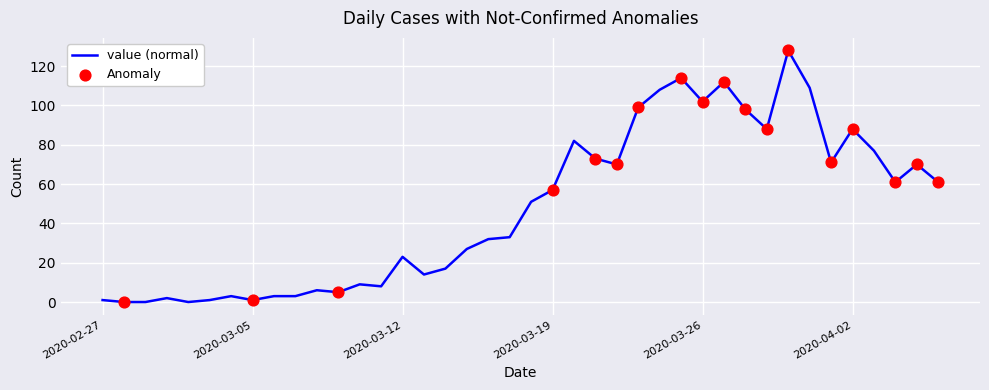

What is the difference between the maximum and minimum values?

128